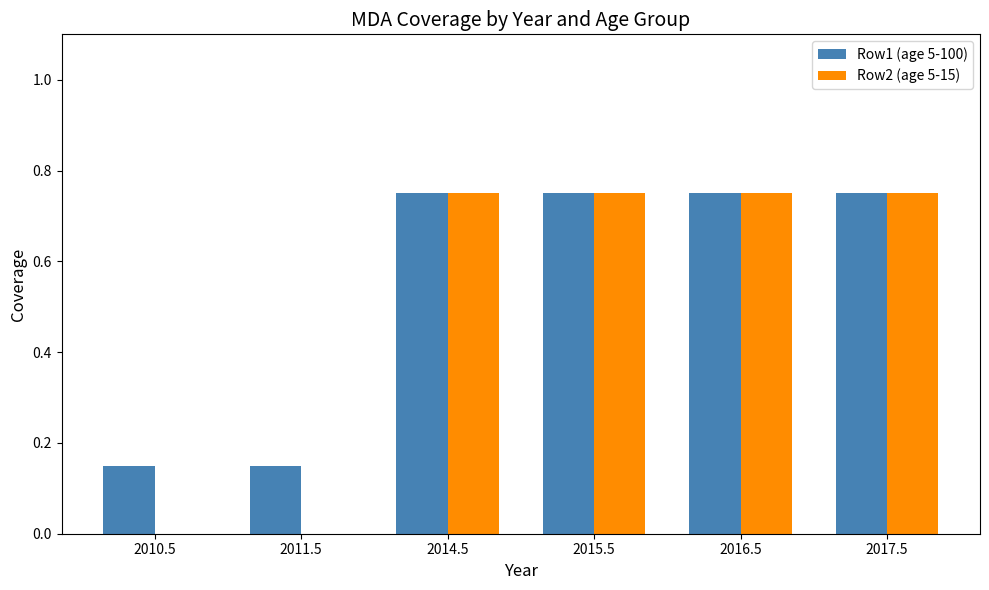

Are the bars grouped side by side (vs. stacked)?

Yes